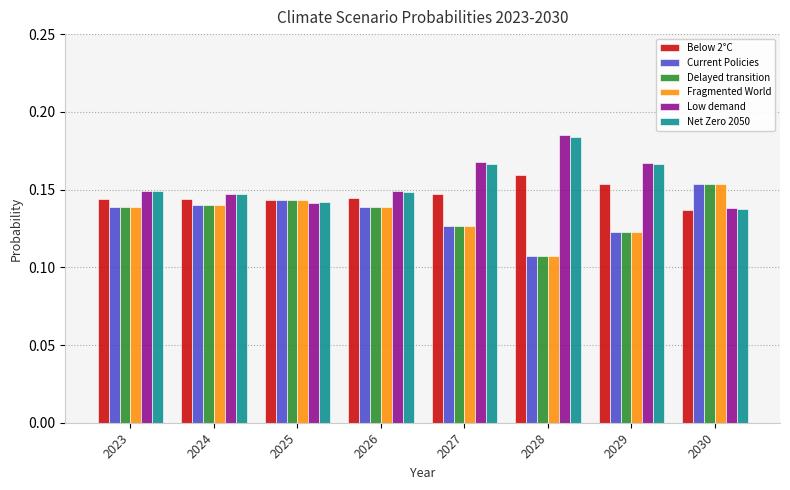

The value of Fragmented World at 2029 is 0.2. True or false?

False